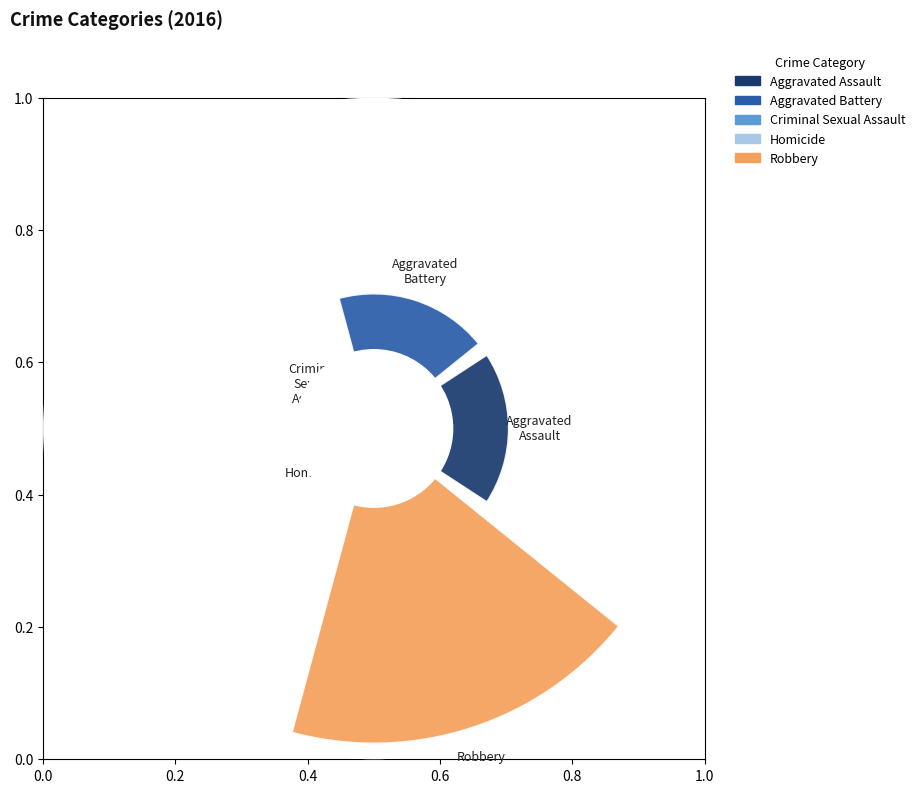

What is the largest slice in the pie chart?

Robbery